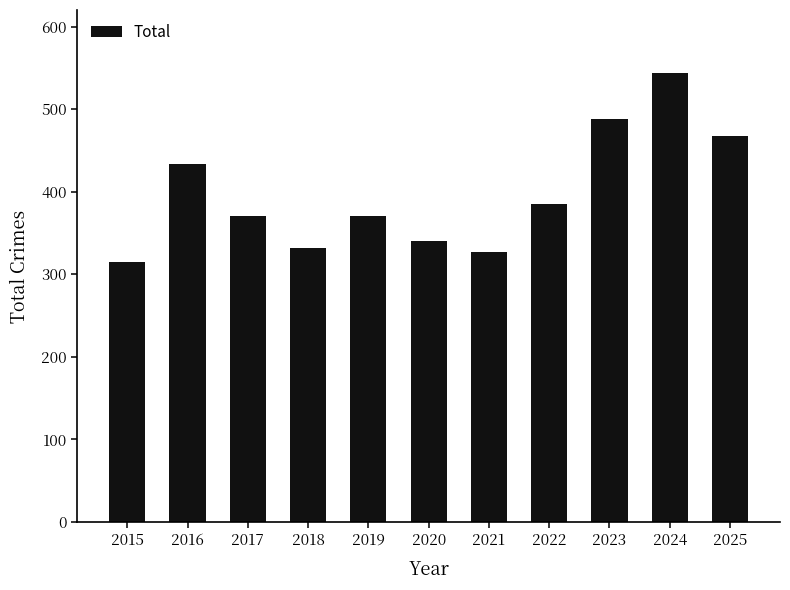

At which category does the chart reach its peak across all series?

2024